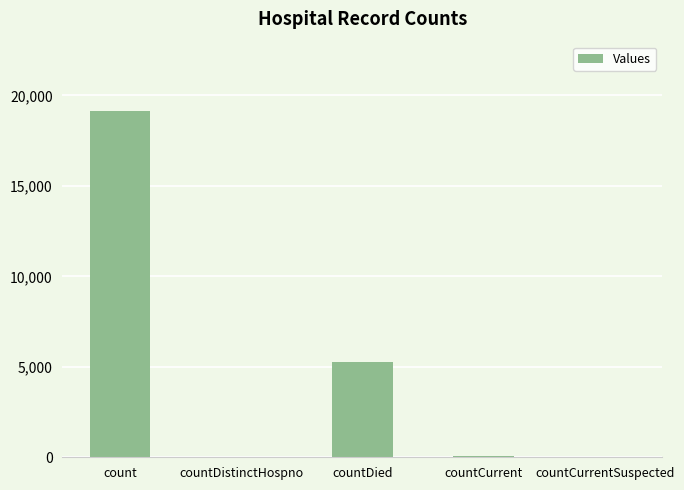

Is it true that the value at countCurrentSuspected is -8004?

False